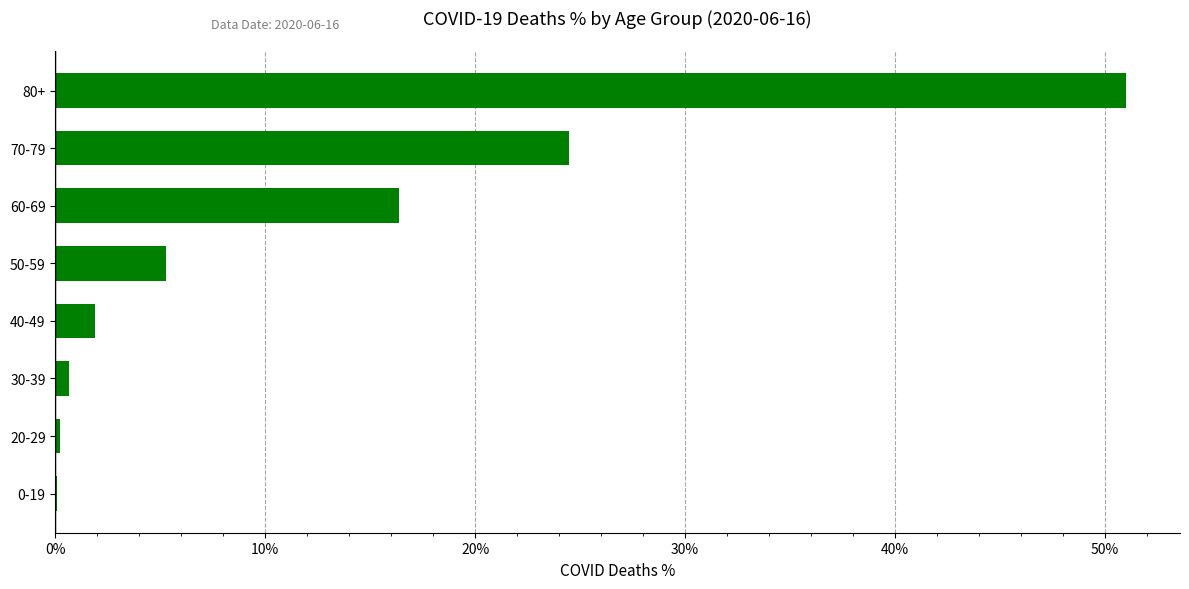

The value at 80+ is 13.2. True or false?

False